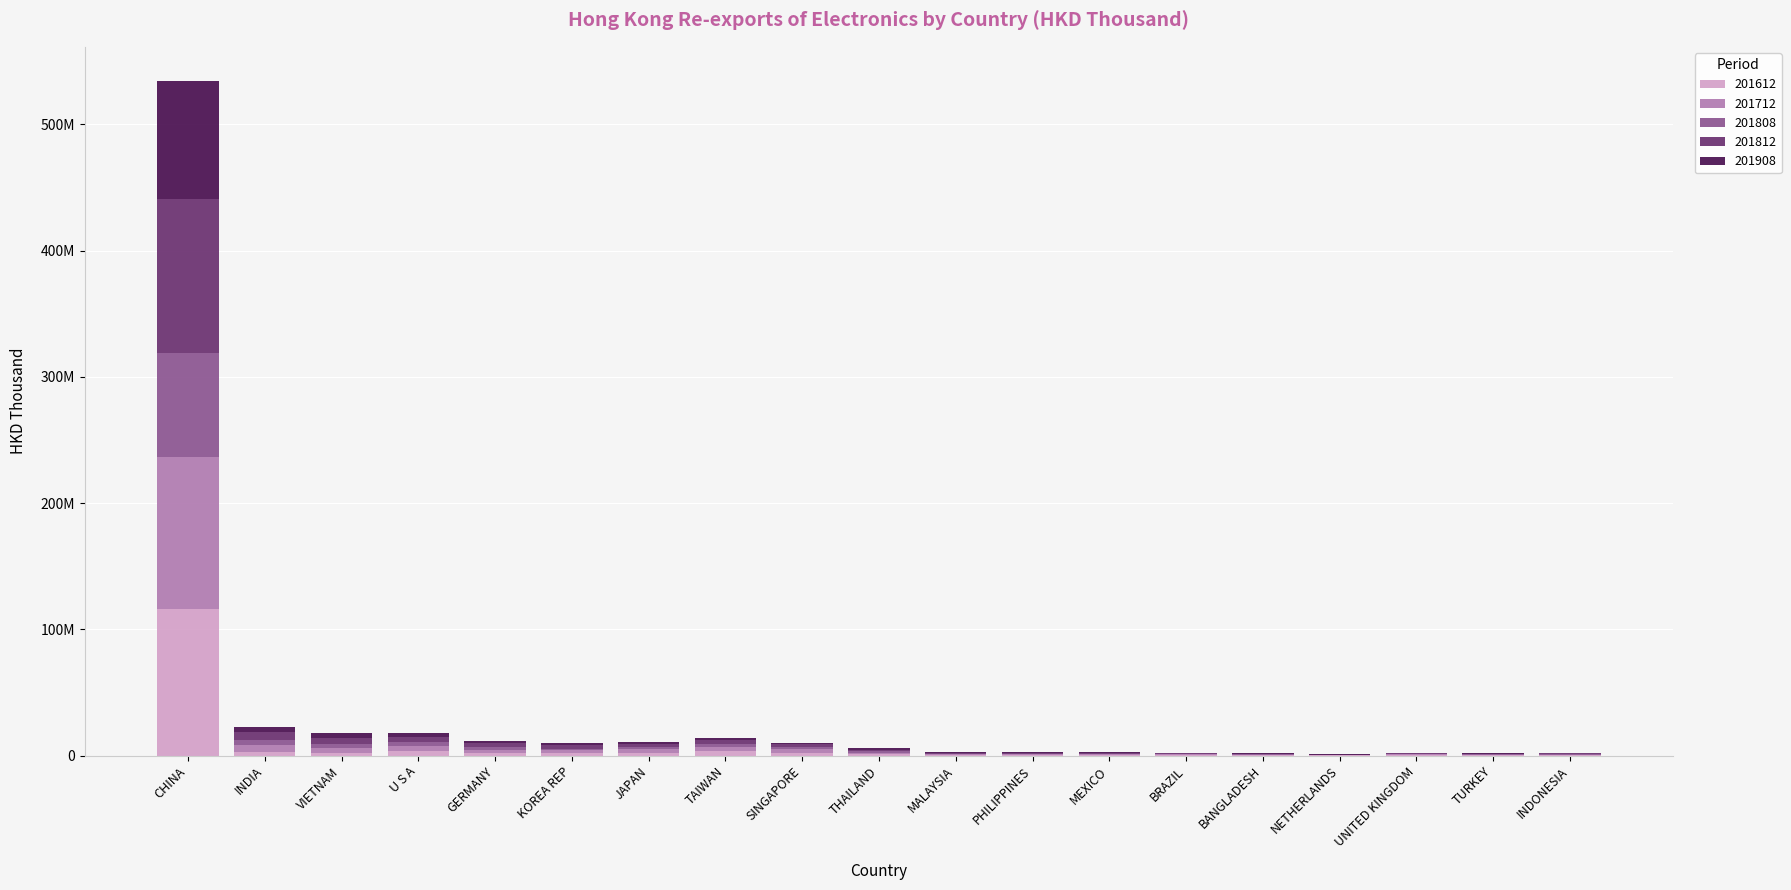

Does the chart contain stacked bars?

Yes